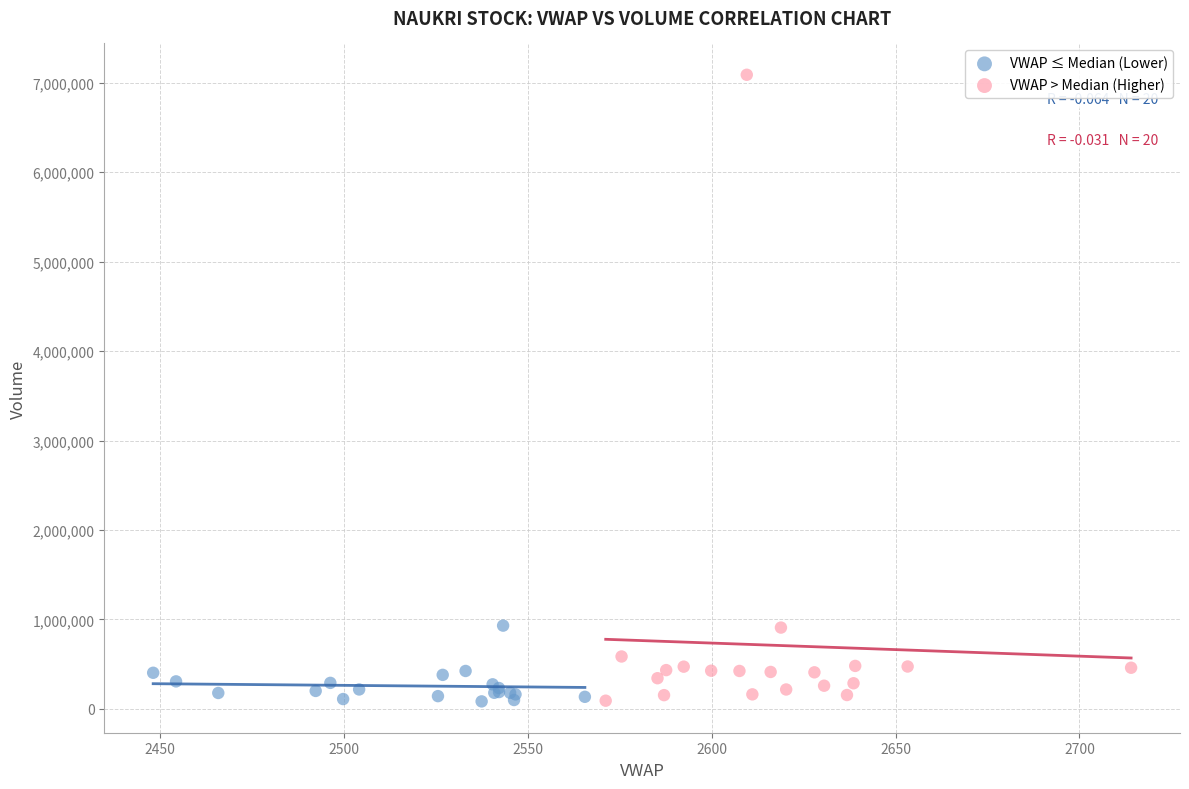

Which series contains the highest Y value?

VWAP > Median (Higher)